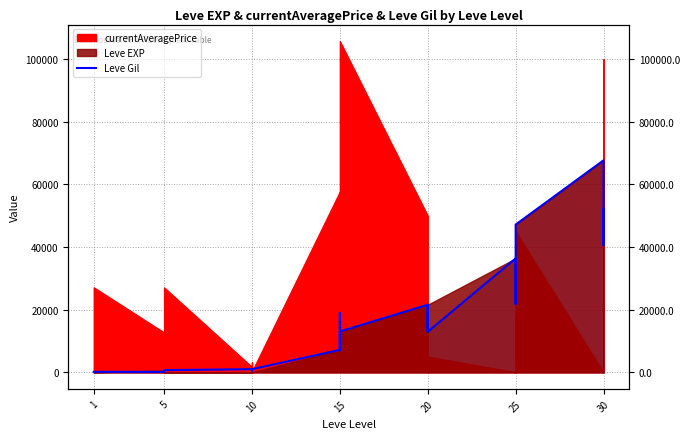

How many data points does each series have?

25